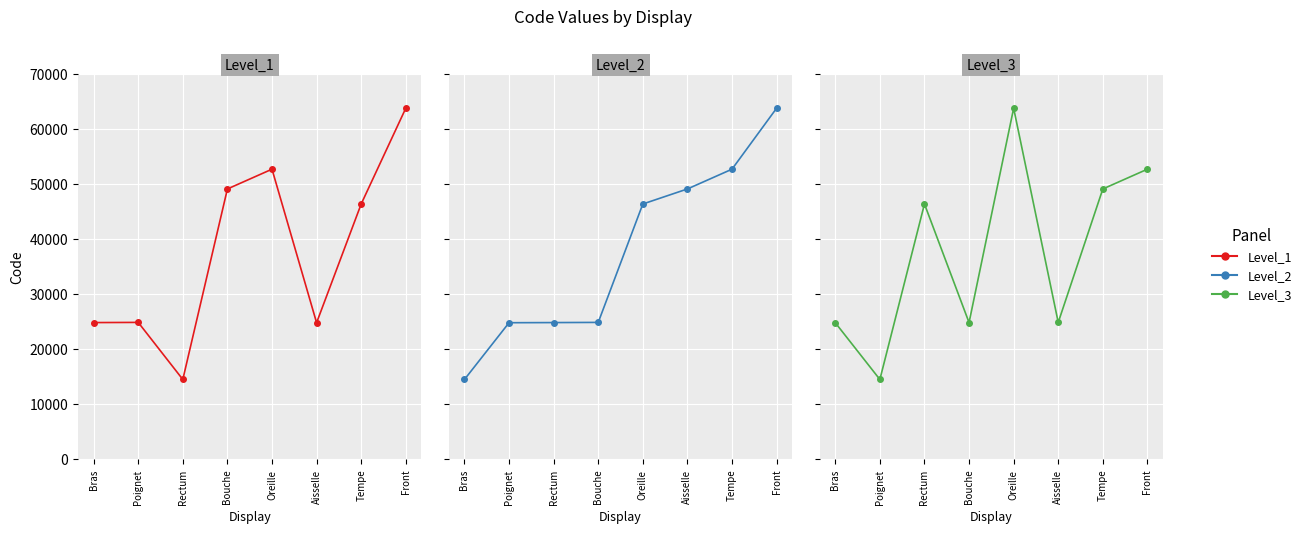

What are all the series names shown in the legend?

Level_1, Level_2, Level_3